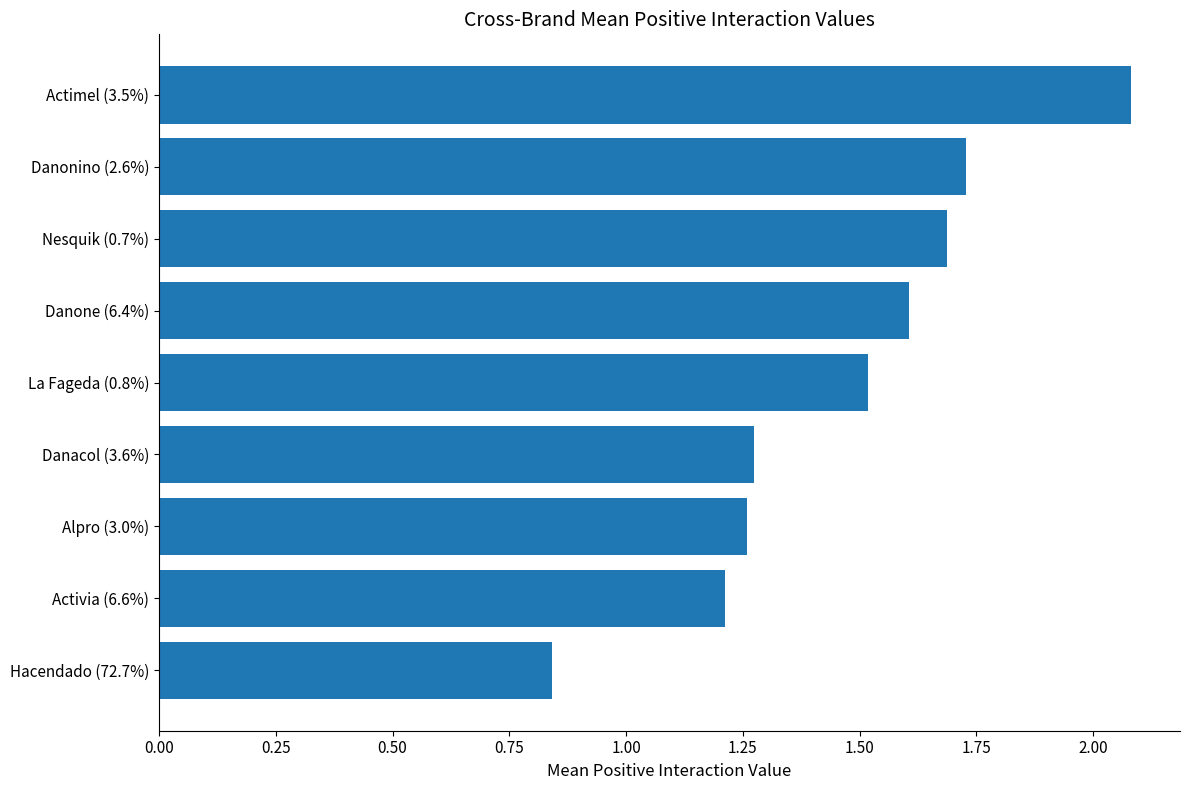

Is it true that the value at Actimel (3.5%) is 2.1?

True